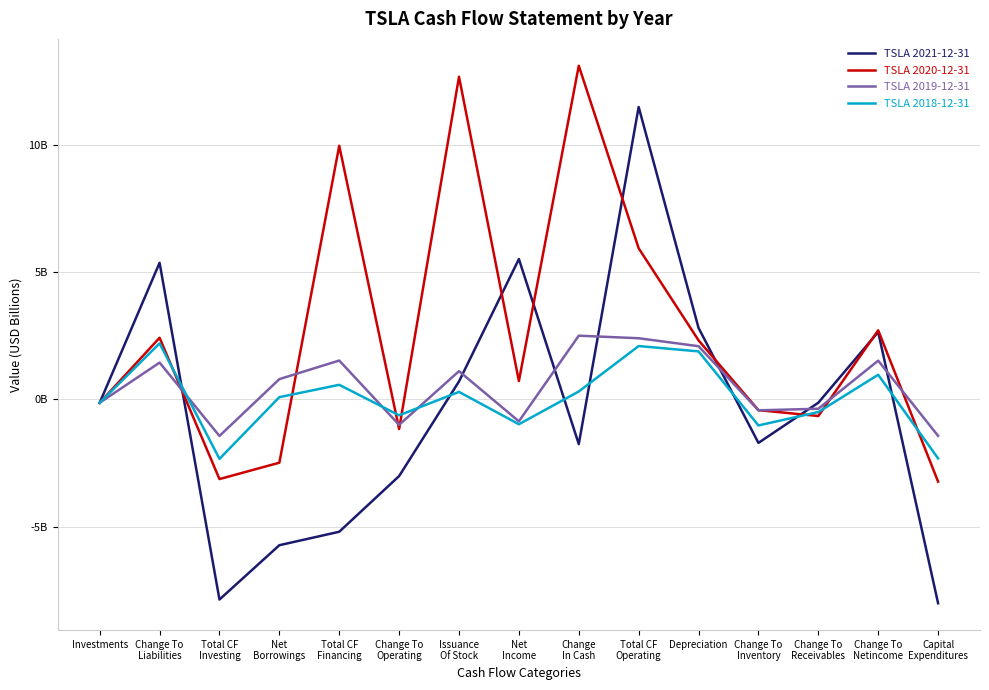

Does the chart display data point markers on the line(s)?

No